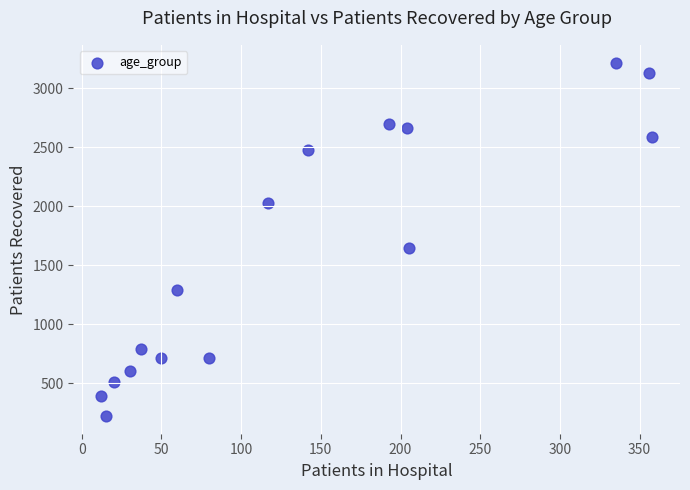

What is the range of X values (max minus min)?

346